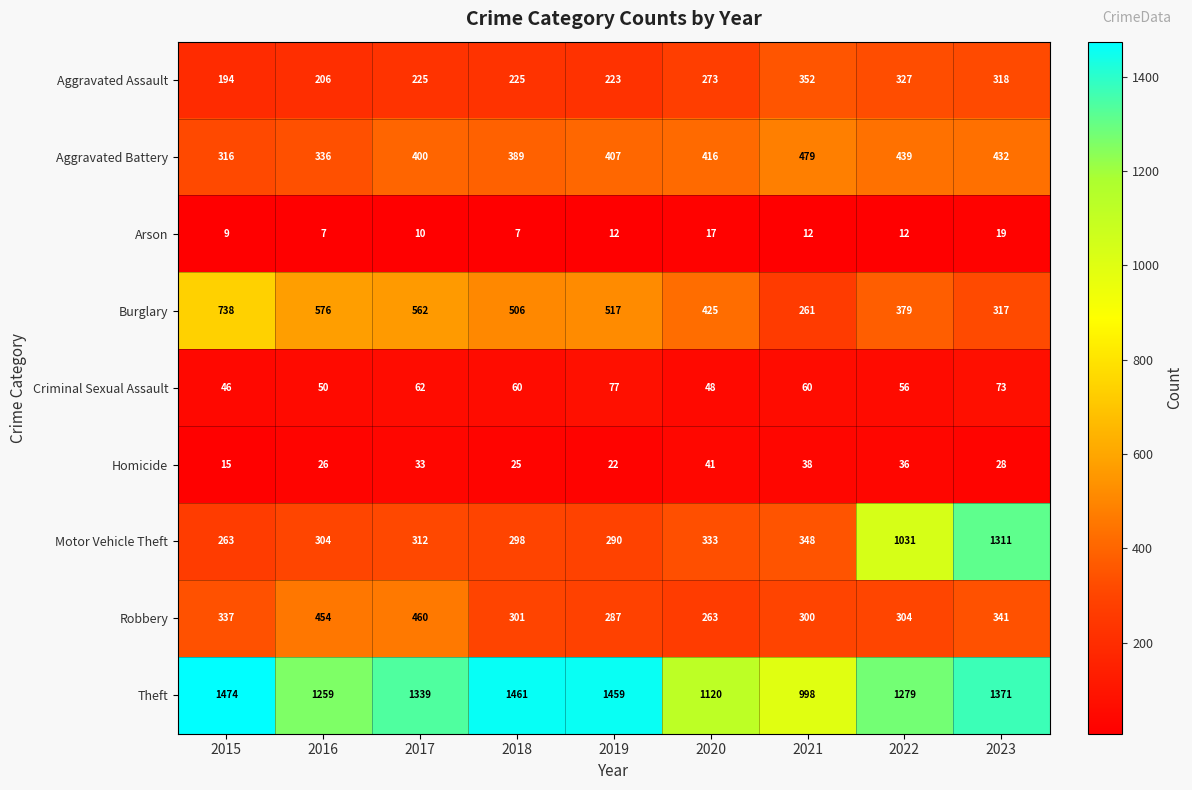

Between 2020 and 2022, which series saw the biggest shift?

Motor Vehicle Theft